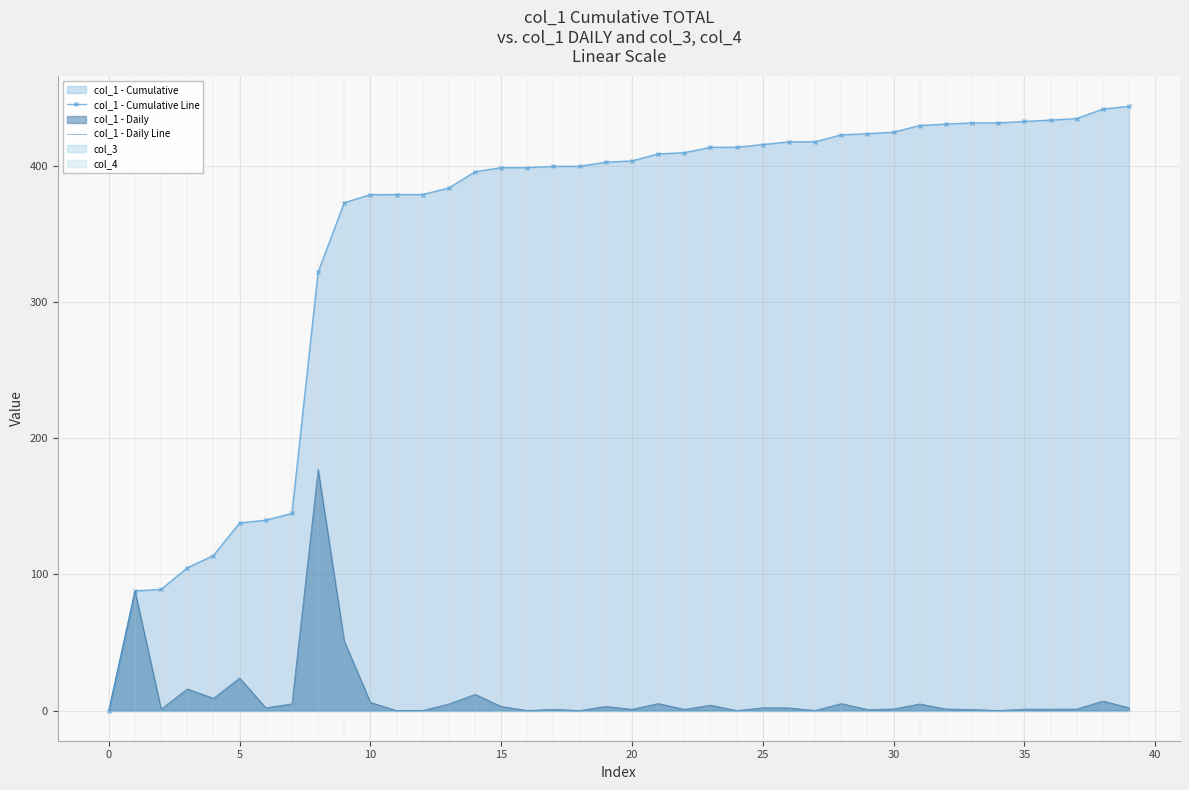

How many lines are shown in the chart?

2